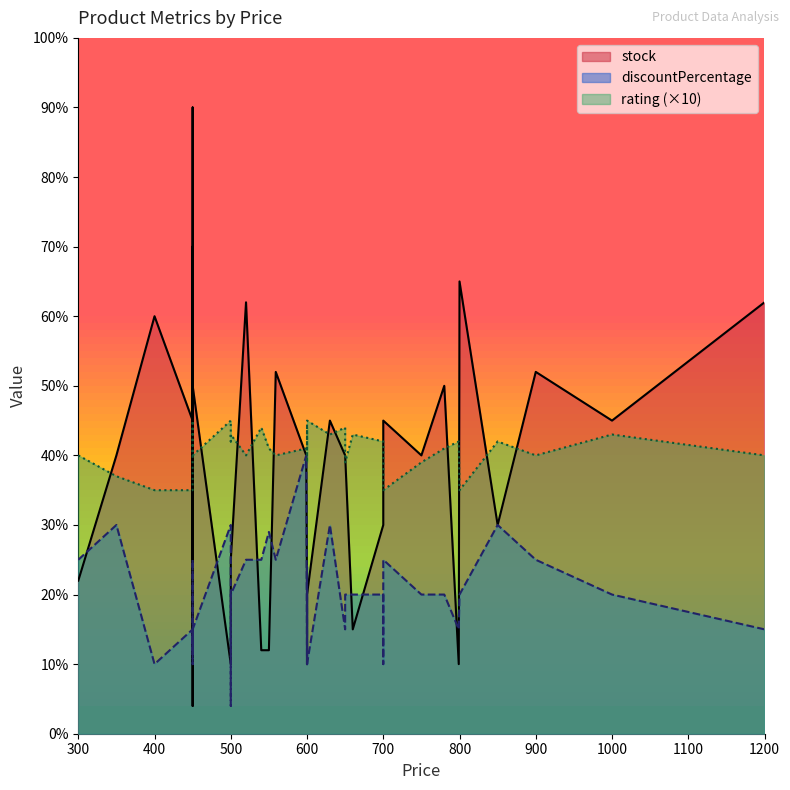

How many values in the stock series are below 40?

20